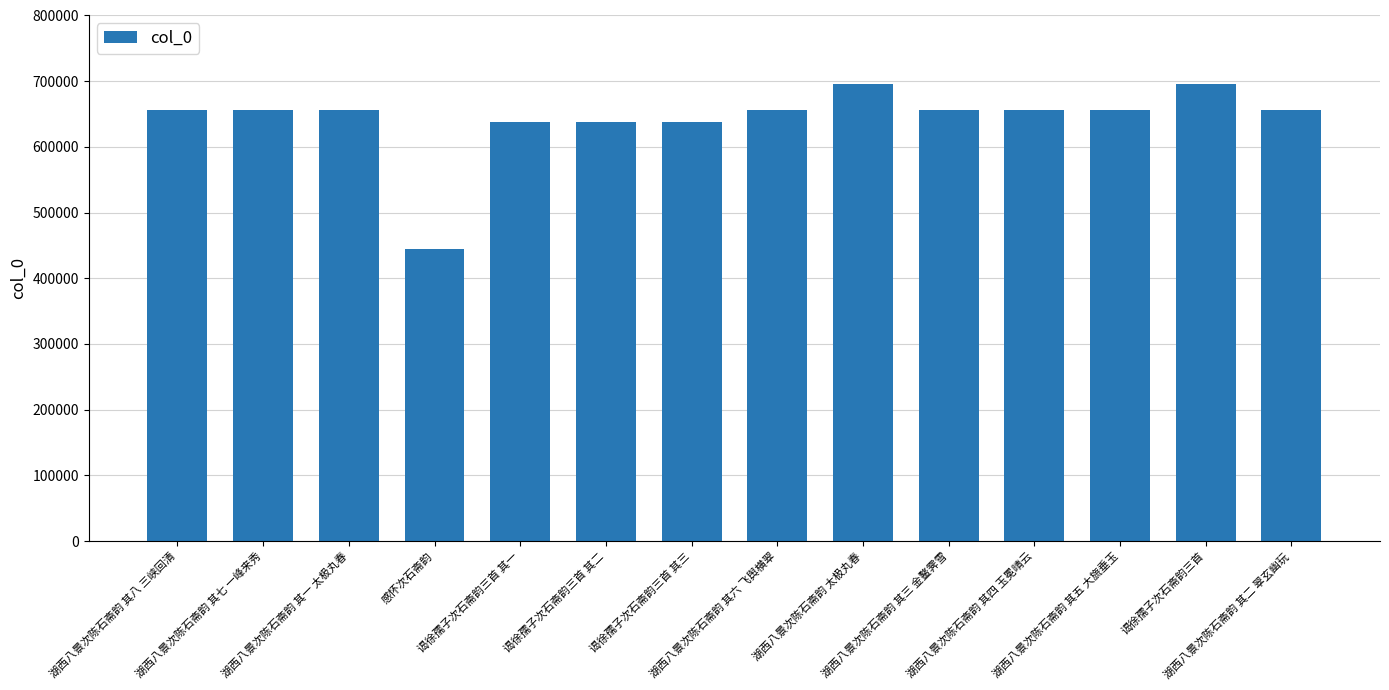

What is the smallest value displayed?

443916